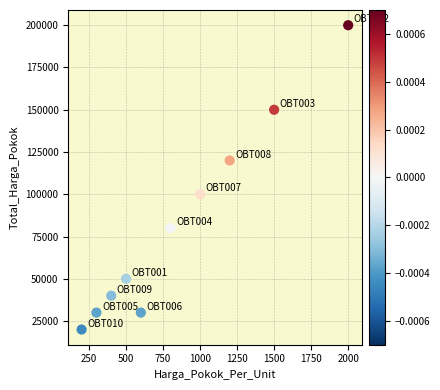

What is the range of X values (max minus min)?

1800